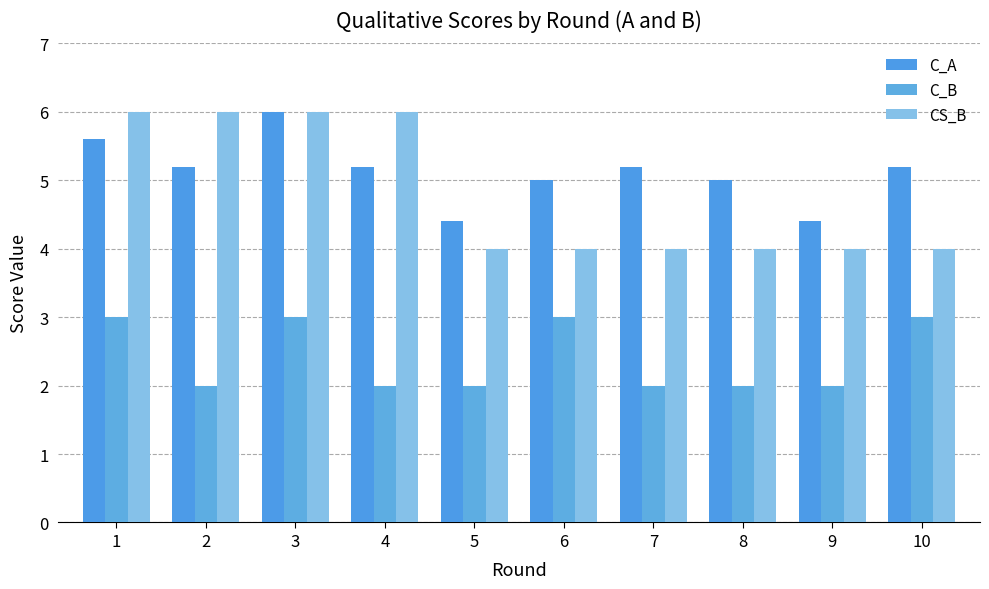

What is the difference between the highest and lowest values at 6?

2.0